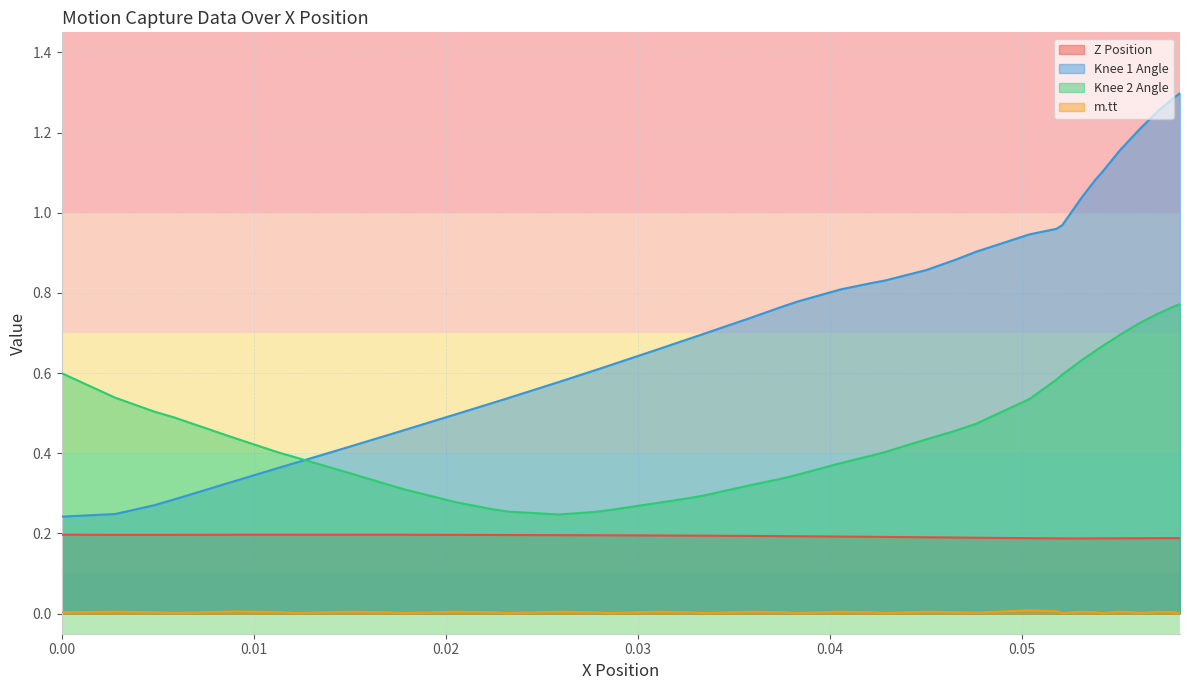

What is the maximum value for Z Position?

0.2